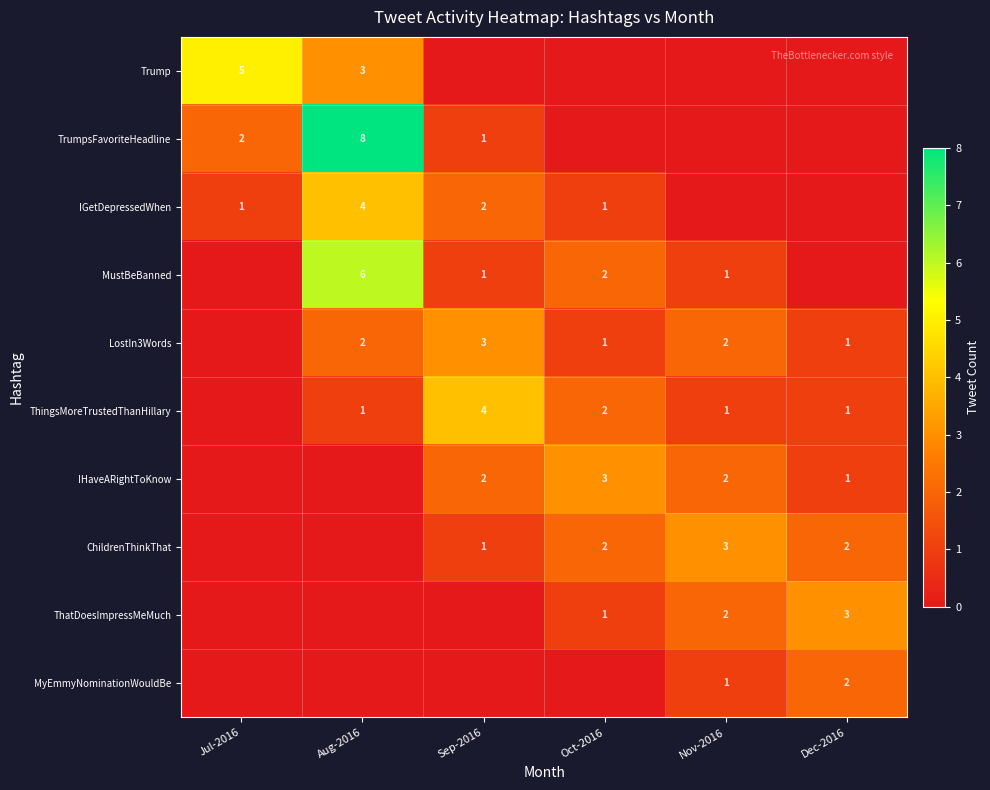

Is it true that ChildrenThinkThat equals 2 at Nov-2016?

False